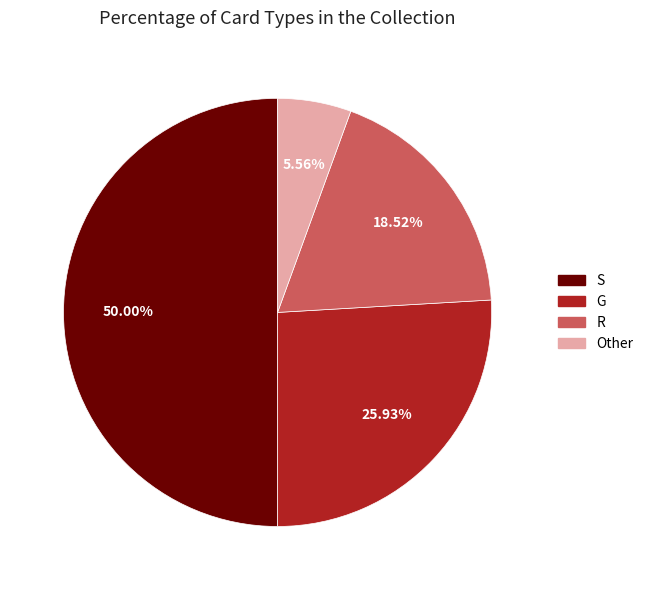

Rank the categories by value from highest to lowest.

S, G, R, Other